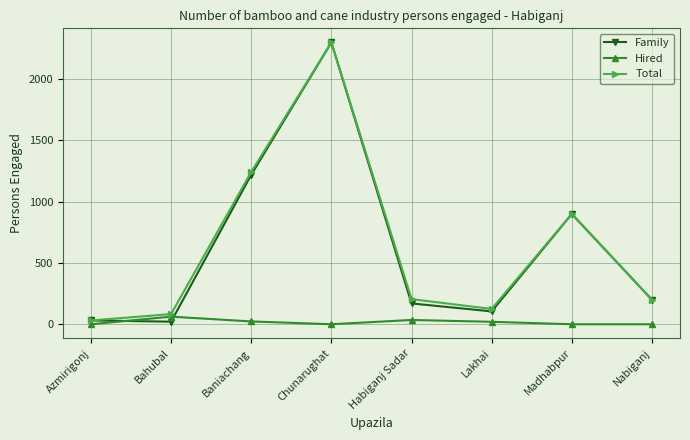

What is the maximum value for Family?

2300